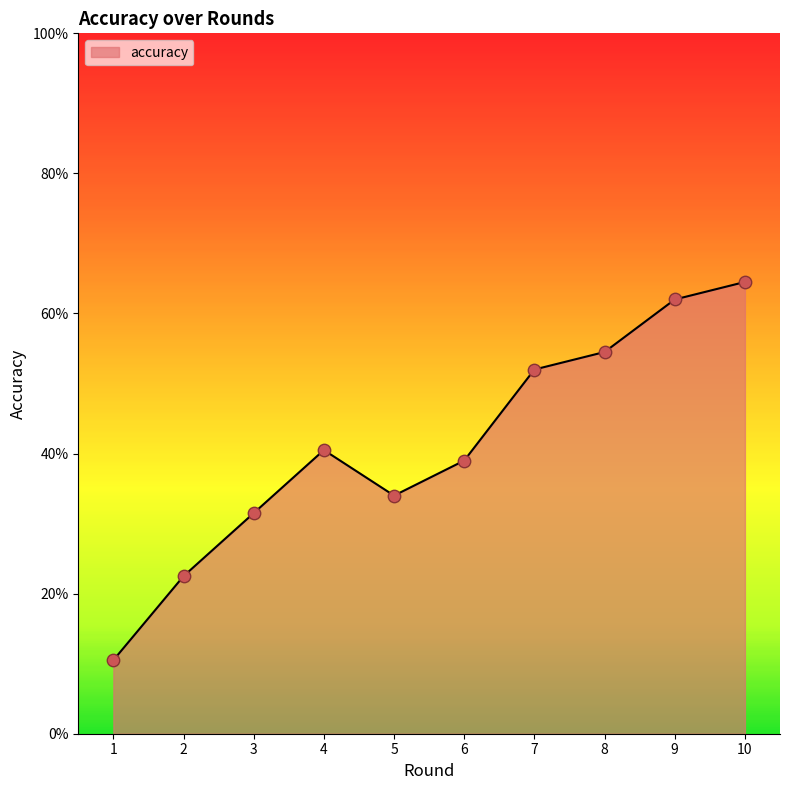

Between 9 and 10, which is larger?

10